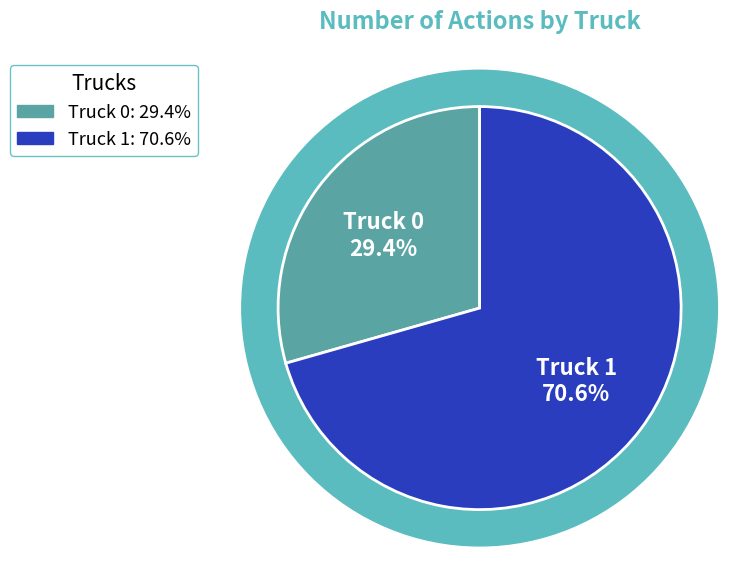

Which has a higher value, Truck 0 or Truck 1?

Truck 1